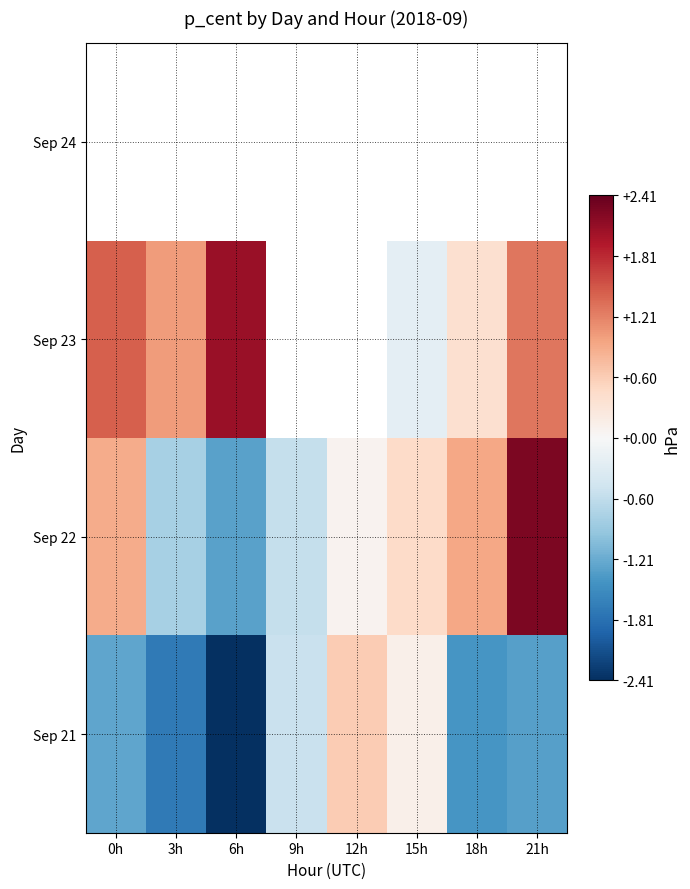

Rank the series by their maximum value, from lowest to highest.

Sep 21, Sep 23, Sep 22, Sep 24